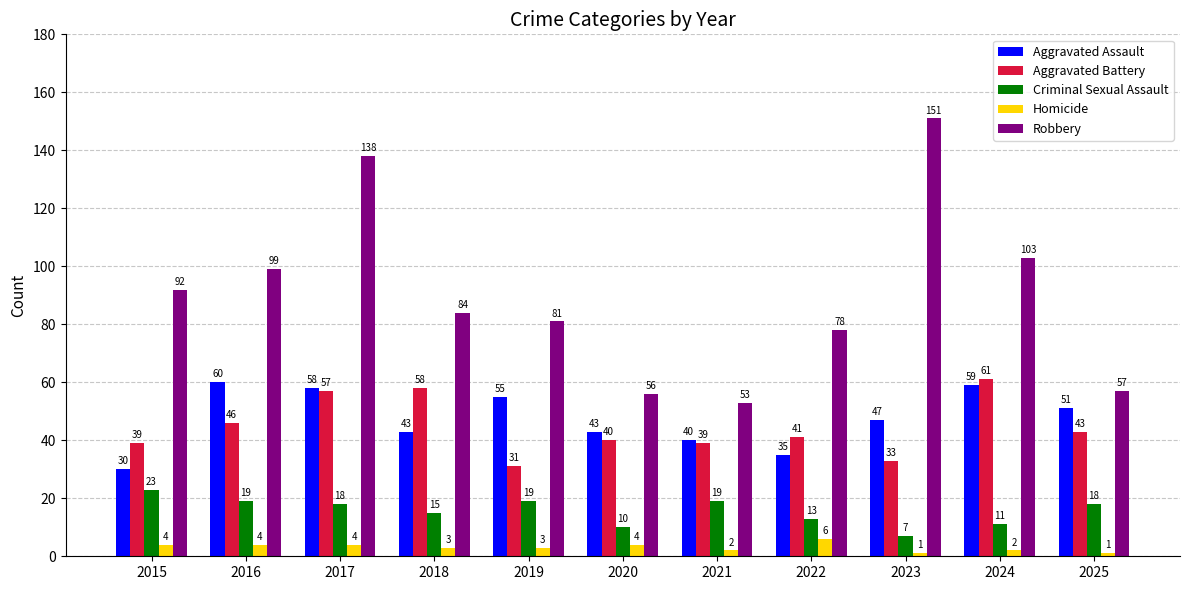

Reading left to right, list all the values displayed in this chart.

Aggravated Assault: 30	60	58	43	55	43	40	35	47	59	51
Aggravated Battery: 39	46	57	58	31	40	39	41	33	61	43
Criminal Sexual Assault: 23	19	18	15	19	10	19	13	7	11	18
Homicide: 4	4	4	3	3	4	2	6	1	2	1
Robbery: 92	99	138	84	81	56	53	78	151	103	57